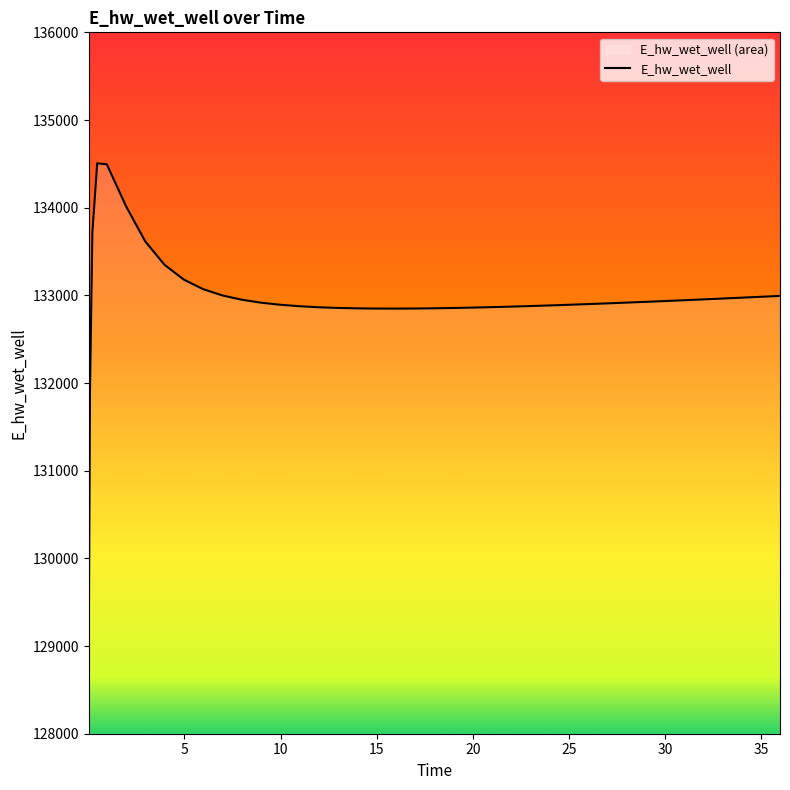

What is the difference between the maximum and minimum values?

5481.3